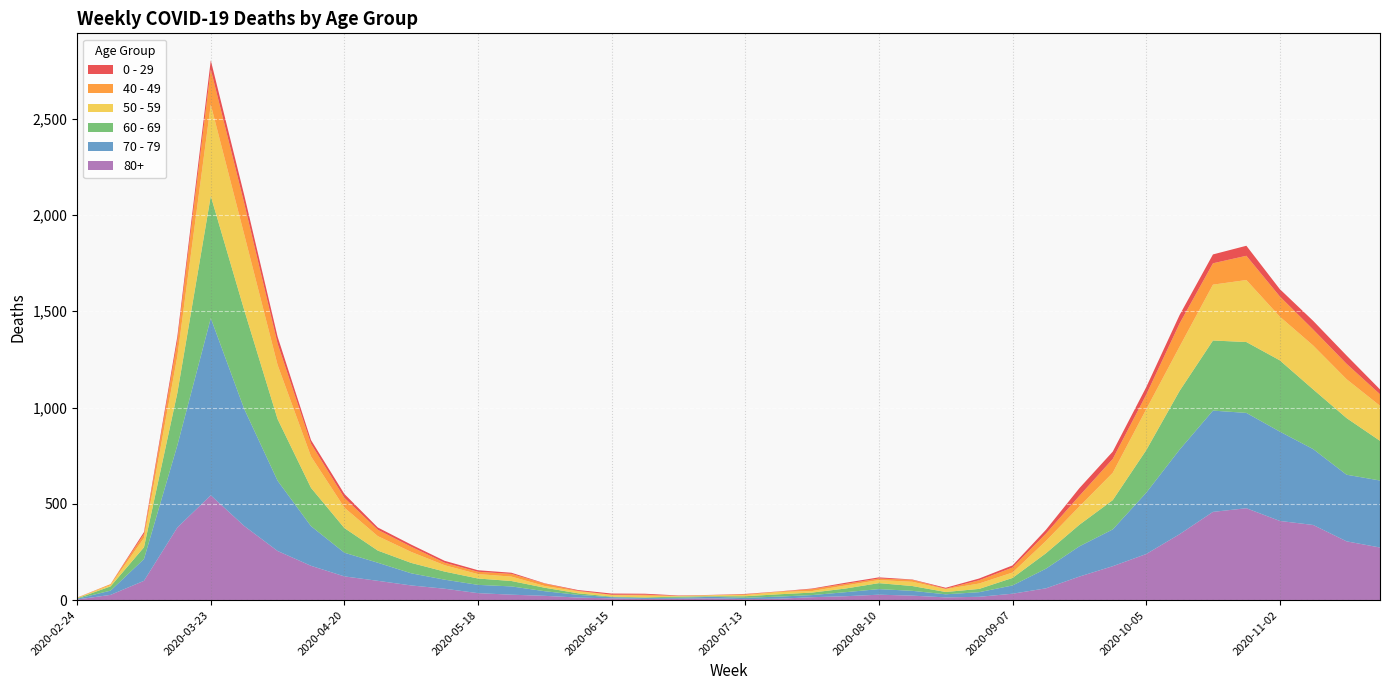

Reading left to right, what are all the values shown in this chart?

0 - 29: 2020-02-24=1	2020-03-02=0	2020-03-09=10	2020-03-16=25	2020-03-23=47	2020-03-30=42	2020-04-06=36	2020-04-13=19	2020-04-20=20	2020-04-27=12	2020-05-04=11	2020-05-11=10	2020-05-18=8	2020-05-25=6	2020-06-01=2	2020-06-08=4	2020-06-15=6	2020-06-22=5	2020-06-29=2	2020-07-06=1	2020-07-13=2	2020-07-20=1	2020-07-27=3	2020-08-03=6	2020-08-10=6	2020-08-17=2	2020-08-24=5	2020-08-31=9	2020-09-07=11	2020-09-14=20	2020-09-21=40	2020-09-28=38	2020-10-05=39	2020-10-12=44	2020-10-19=46	2020-10-26=52	2020-11-02=38	2020-11-09=45	2020-11-16=43	2020-11-23=25
40 - 49: 2020-02-24=0	2020-03-02=5	2020-03-09=21	2020-03-16=79	2020-03-23=183	2020-03-30=163	2020-04-06=111	2020-04-13=66	2020-04-20=51	2020-04-27=33	2020-05-04=27	2020-05-11=13	2020-05-18=12	2020-05-25=14	2020-06-01=12	2020-06-08=3	2020-06-15=2	2020-06-22=5	2020-06-29=1	2020-07-06=1	2020-07-13=4	2020-07-20=2	2020-07-27=10	2020-08-03=8	2020-08-10=8	2020-08-17=10	2020-08-24=2	2020-08-31=17	2020-09-07=26	2020-09-14=38	2020-09-21=55	2020-09-28=72	2020-10-05=76	2020-10-12=120	2020-10-19=111	2020-10-26=126	2020-11-02=105	2020-11-09=83	2020-11-16=80	2020-11-23=60
50 - 59: 2020-02-24=3	2020-03-02=7	2020-03-09=48	2020-03-16=190	2020-03-23=475	2020-03-30=392	2020-04-06=281	2020-04-13=163	2020-04-20=106	2020-04-27=75	2020-05-04=57	2020-05-11=33	2020-05-18=23	2020-05-25=23	2020-06-01=9	2020-06-08=10	2020-06-15=8	2020-06-22=9	2020-06-29=3	2020-07-06=5	2020-07-13=6	2020-07-20=12	2020-07-27=8	2020-08-03=16	2020-08-10=16	2020-08-17=22	2020-08-24=15	2020-08-31=28	2020-09-07=28	2020-09-14=64	2020-09-21=95	2020-09-28=142	2020-10-05=212	2020-10-12=230	2020-10-19=290	2020-10-26=322	2020-11-02=227	2020-11-09=228	2020-11-16=202	2020-11-23=182
60 - 69: 2020-02-24=2	2020-03-02=22	2020-03-09=61	2020-03-16=272	2020-03-23=634	2020-03-30=514	2020-04-06=320	2020-04-13=199	2020-04-20=128	2020-04-27=63	2020-05-04=54	2020-05-11=42	2020-05-18=33	2020-05-25=28	2020-06-01=18	2020-06-08=8	2020-06-15=3	2020-06-22=3	2020-06-29=6	2020-07-06=3	2020-07-13=8	2020-07-20=12	2020-07-27=13	2020-08-03=19	2020-08-10=31	2020-08-17=25	2020-08-24=12	2020-08-31=17	2020-09-07=39	2020-09-14=80	2020-09-21=112	2020-09-28=152	2020-10-05=221	2020-10-12=305	2020-10-19=364	2020-10-26=368	2020-11-02=370	2020-11-09=310	2020-11-16=294	2020-11-23=206
70 - 79: 2020-02-24=4	2020-03-02=22	2020-03-09=113	2020-03-16=427	2020-03-23=920	2020-03-30=608	2020-04-06=365	2020-04-13=206	2020-04-20=123	2020-04-27=94	2020-05-04=63	2020-05-11=47	2020-05-18=43	2020-05-25=43	2020-06-01=24	2020-06-08=14	2020-06-15=6	2020-06-22=5	2020-06-29=5	2020-07-06=8	2020-07-13=7	2020-07-20=11	2020-07-27=11	2020-08-03=21	2020-08-10=29	2020-08-17=25	2020-08-24=16	2020-08-31=24	2020-09-07=43	2020-09-14=102	2020-09-21=157	2020-09-28=191	2020-10-05=318	2020-10-12=439	2020-10-19=526	2020-10-26=495	2020-11-02=464	2020-11-09=394	2020-11-16=346	2020-11-23=348
80+: 2020-02-24=3	2020-03-02=27	2020-03-09=100	2020-03-16=377	2020-03-23=544	2020-03-30=385	2020-04-06=255	2020-04-13=178	2020-04-20=123	2020-04-27=100	2020-05-04=76	2020-05-11=59	2020-05-18=36	2020-05-25=28	2020-06-01=22	2020-06-08=13	2020-06-15=9	2020-06-22=6	2020-06-29=7	2020-07-06=9	2020-07-13=5	2020-07-20=7	2020-07-27=15	2020-08-03=20	2020-08-10=28	2020-08-17=23	2020-08-24=14	2020-08-31=17	2020-09-07=33	2020-09-14=61	2020-09-21=122	2020-09-28=176	2020-10-05=239	2020-10-12=342	2020-10-19=458	2020-10-26=477	2020-11-02=411	2020-11-09=390	2020-11-16=305	2020-11-23=273